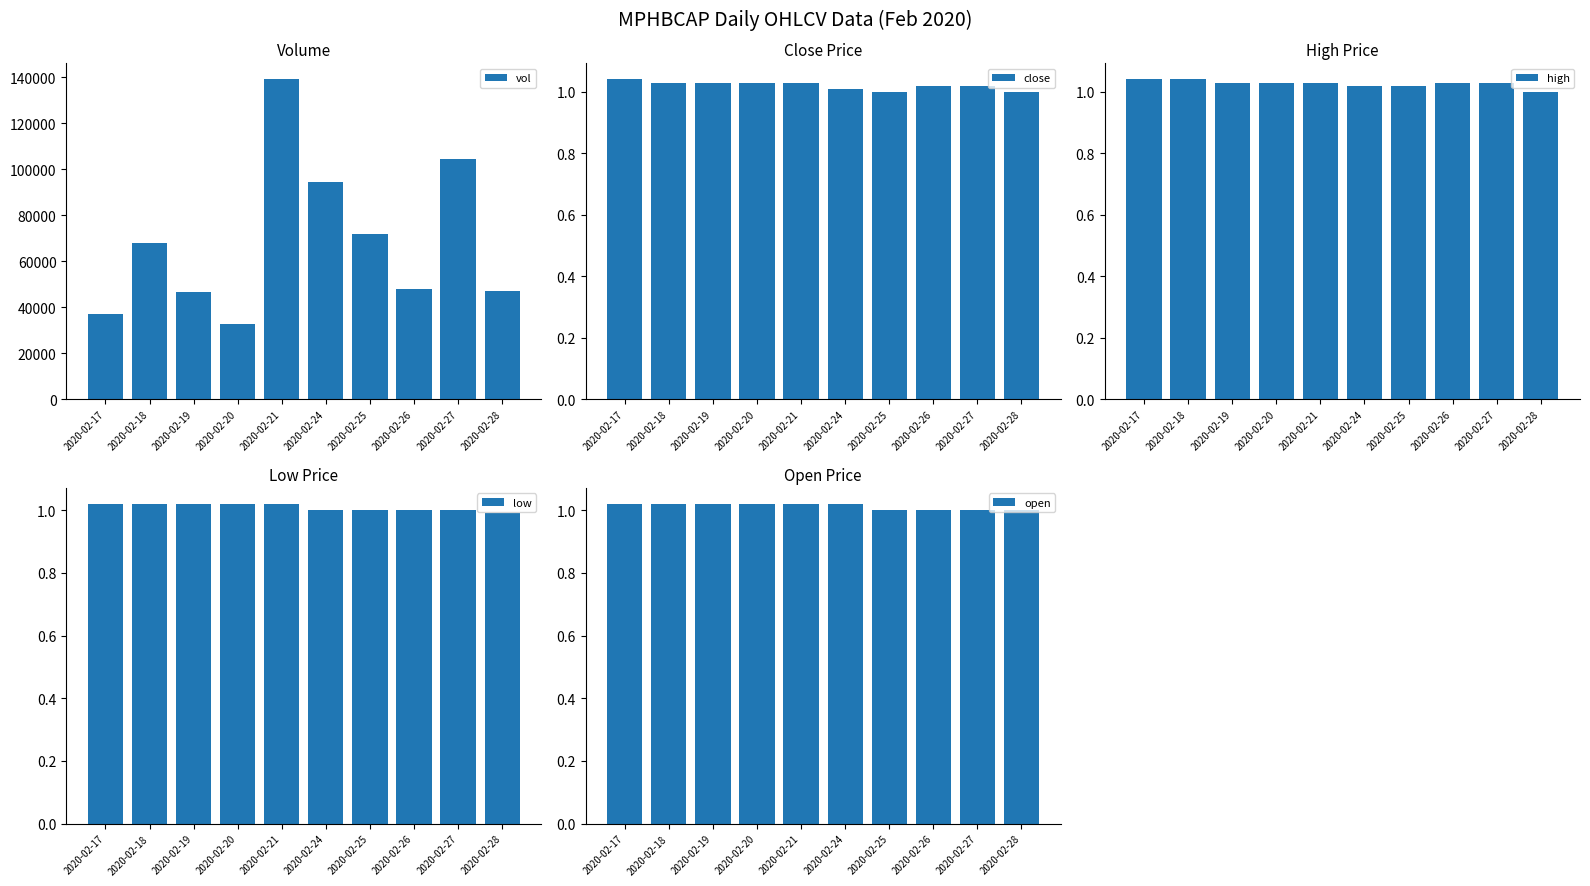

At which category does the chart reach its peak across all series?

2020-02-21